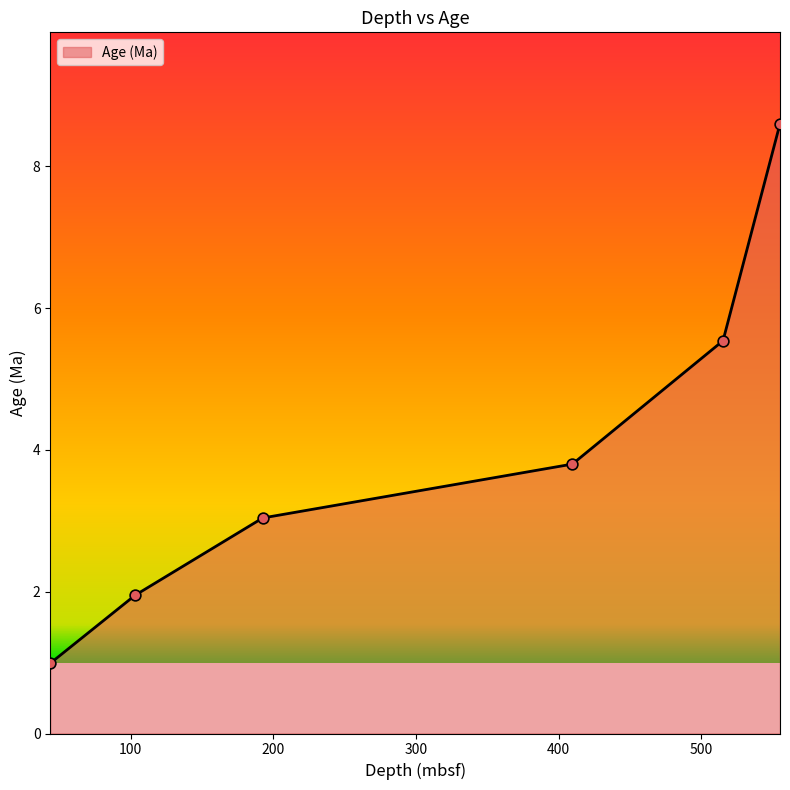

What is the minimum value shown in the chart?

1.0